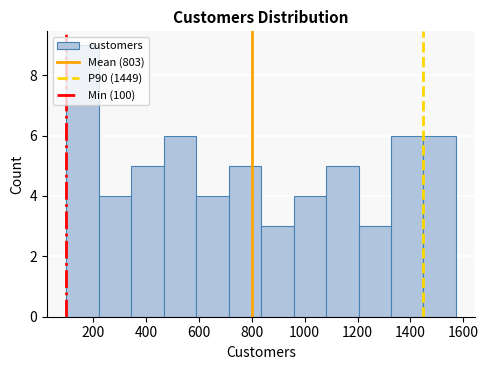

Reading left to right, list every bar in this chart as the range it spans on the x-axis followed by its height. Neither the bar edges nor the heights are printed on the chart, so give them approximately, as read against the axes.

100 to 220: 9
220 to 340: 4
340 to 460: 5
460 to 600: 6
600 to 720: 4
720 to 840: 5
840 to 960: 3
960 to 1080: 4
1080 to 1200: 5
1200 to 1320: 3
1320 to 1440: 6
1440 to 1580: 6